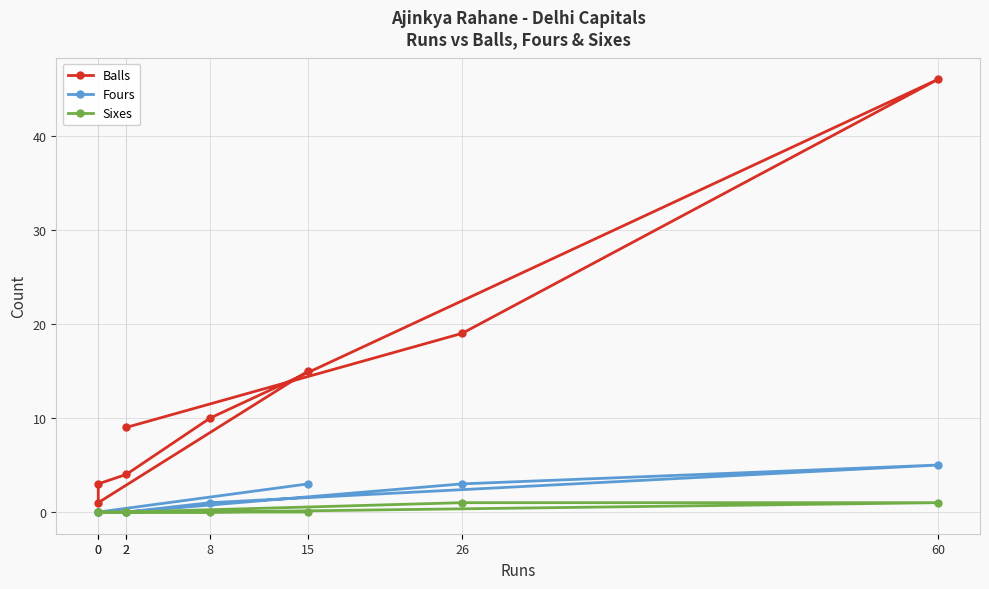

True or false: Fours and Balls intersect in this chart.

False